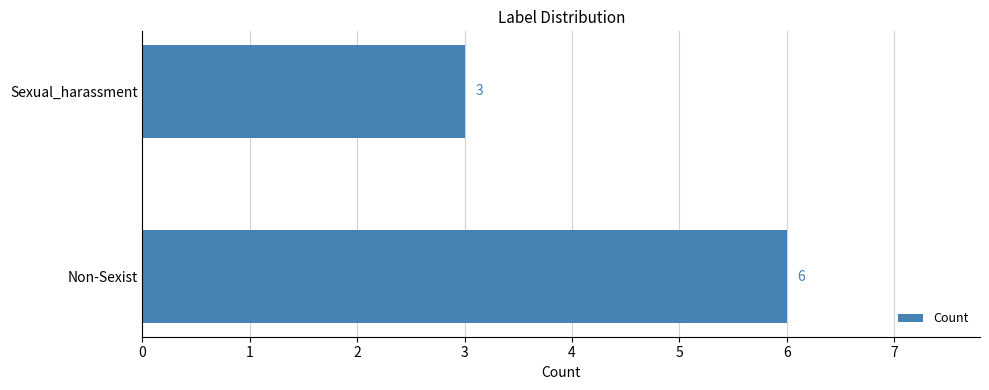

True or false: the data shows 5 at Sexual_harassment.

False